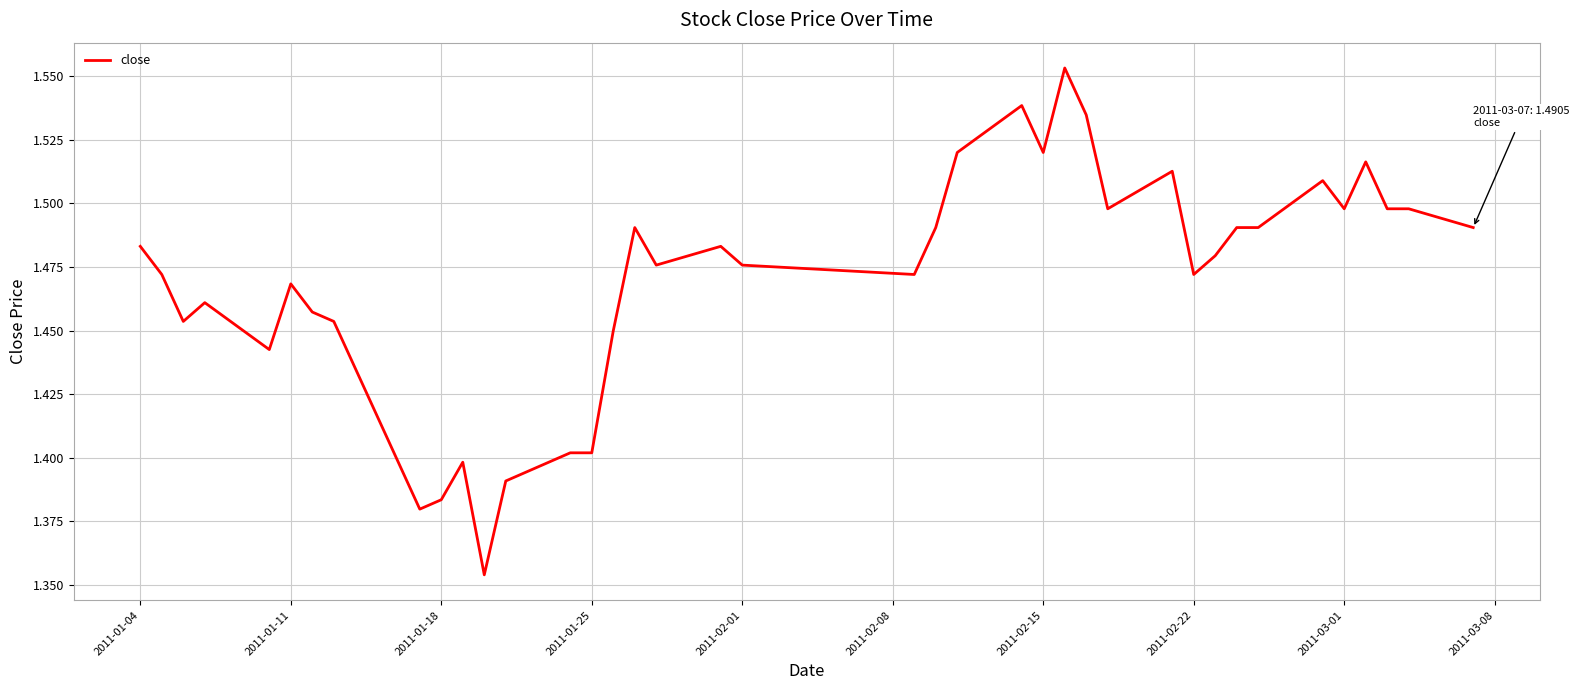

How many lines are shown in the chart?

1